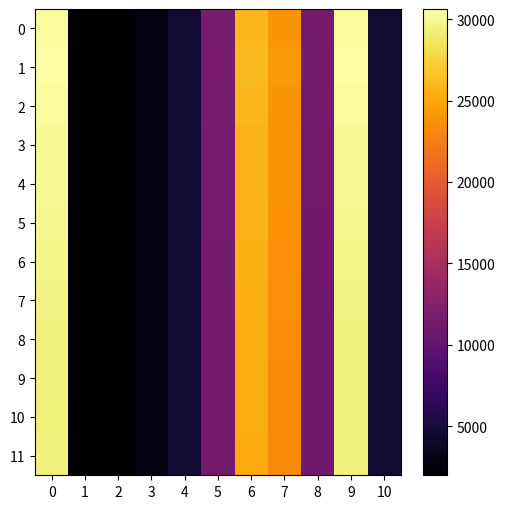

At which category does the chart reach its minimum across all series?

1